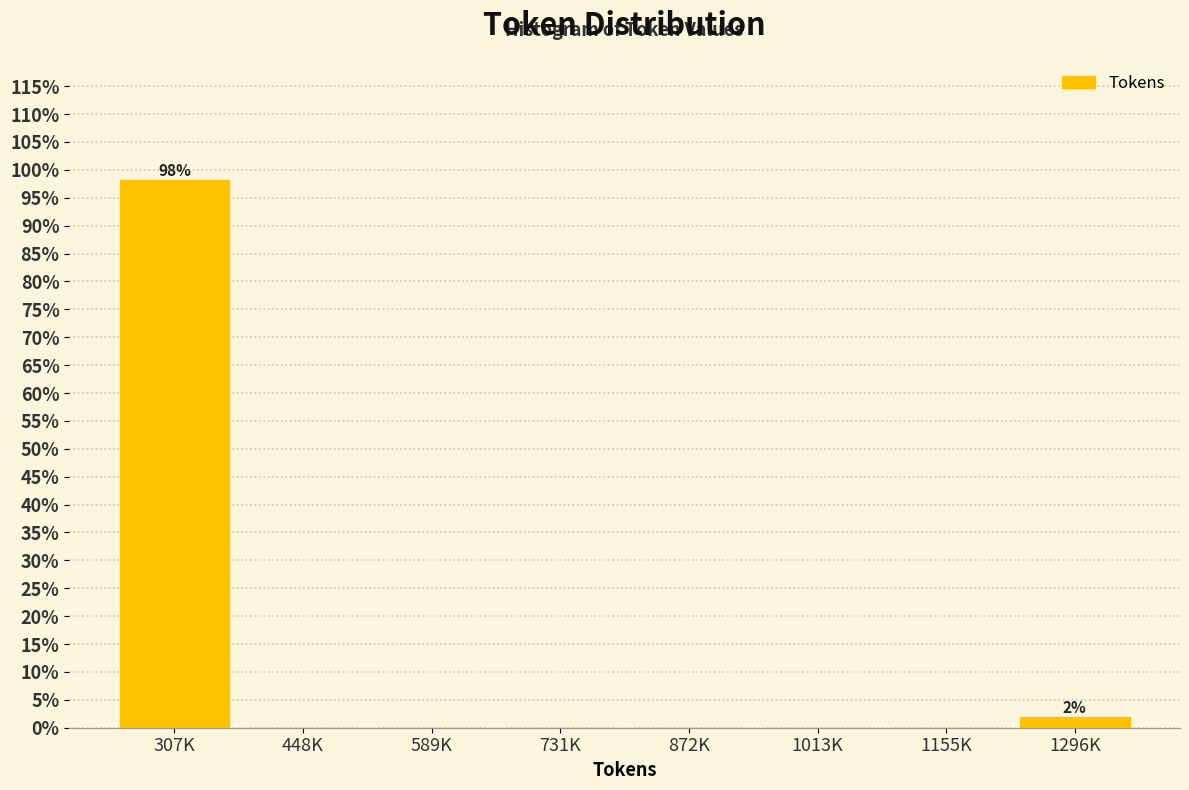

Reading left to right, transcribe all the data shown in this chart.

307K=98.1	448K=0.0	589K=0.0	731K=0.0	872K=0.0	1013K=0.0	1155K=0.0	1296K=1.9